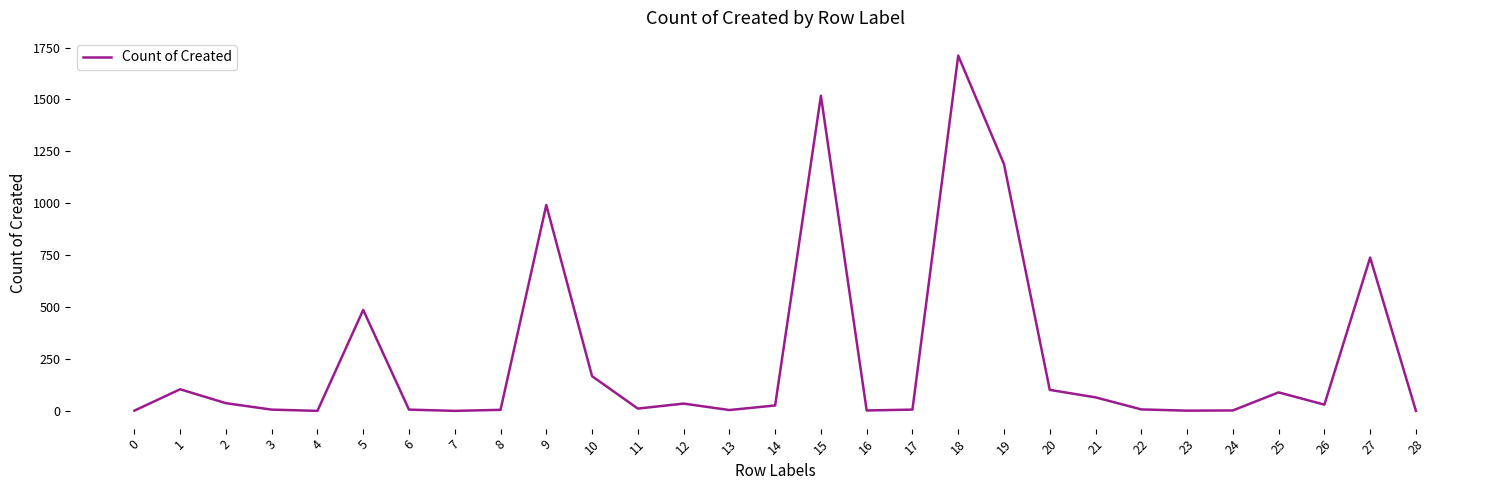

What is the greatest value displayed?

1711